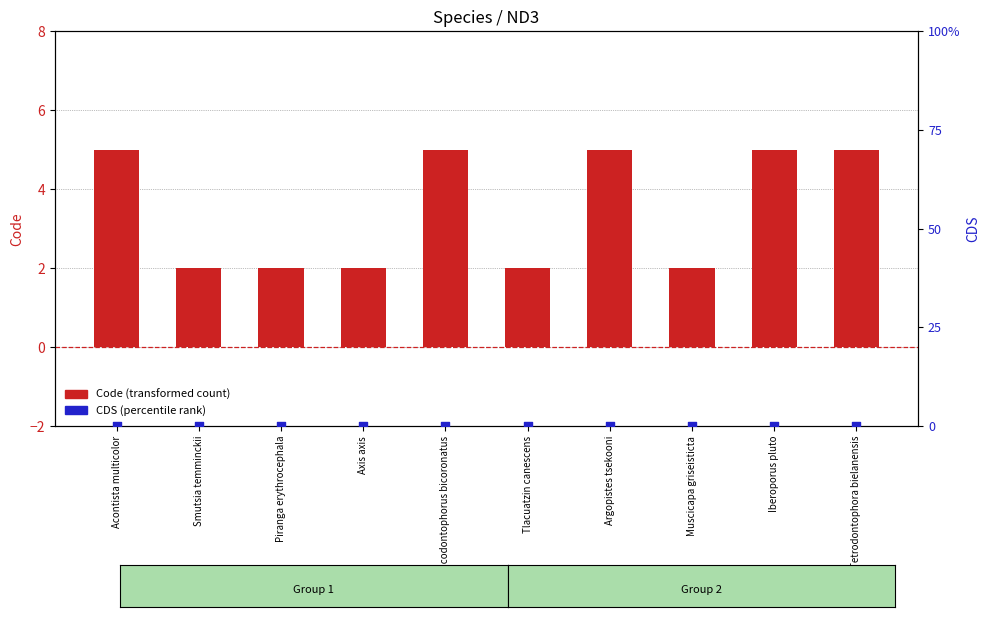

Which series reaches the maximum Y coordinate?

Code (transformed count)